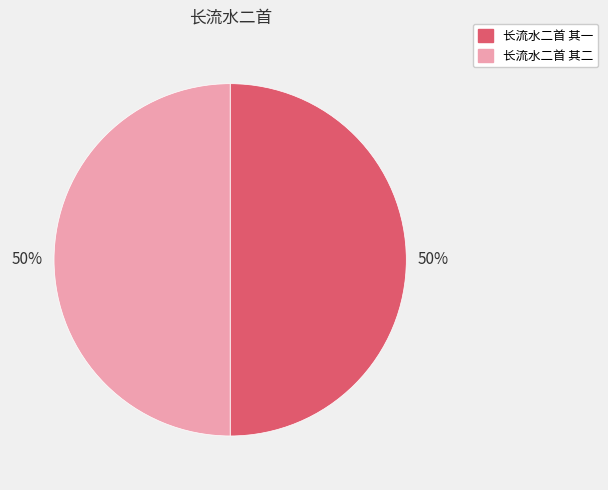

Approximately how many times larger is the value at 长流水二首 其二 compared to 长流水二首 其一?

1.0